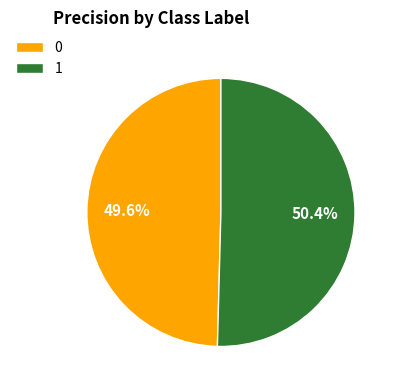

Is it true that 0 is 50% of the pie?

True